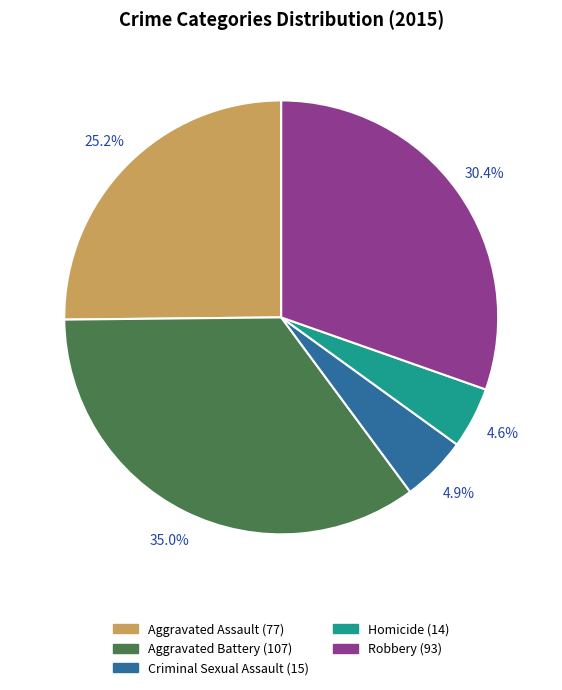

Does any single category account for the majority?

No